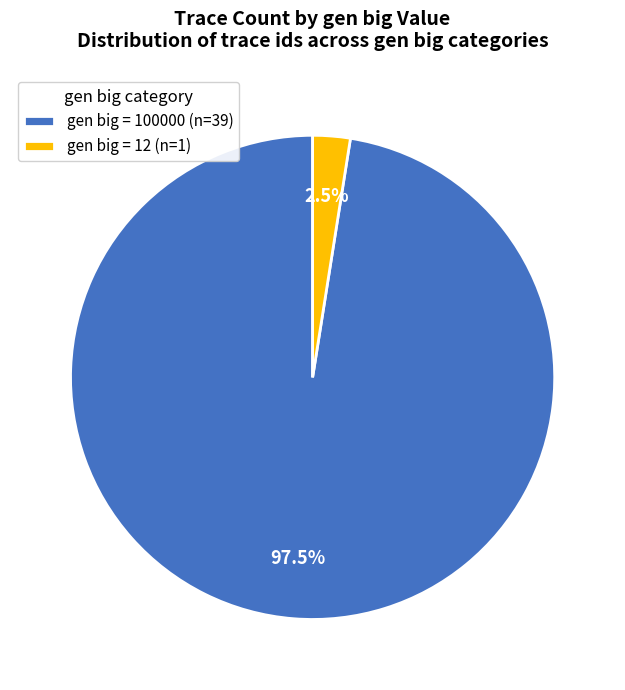

Which has a higher value, gen big = 100000 (n=39) or gen big = 12 (n=1)?

gen big = 100000 (n=39)